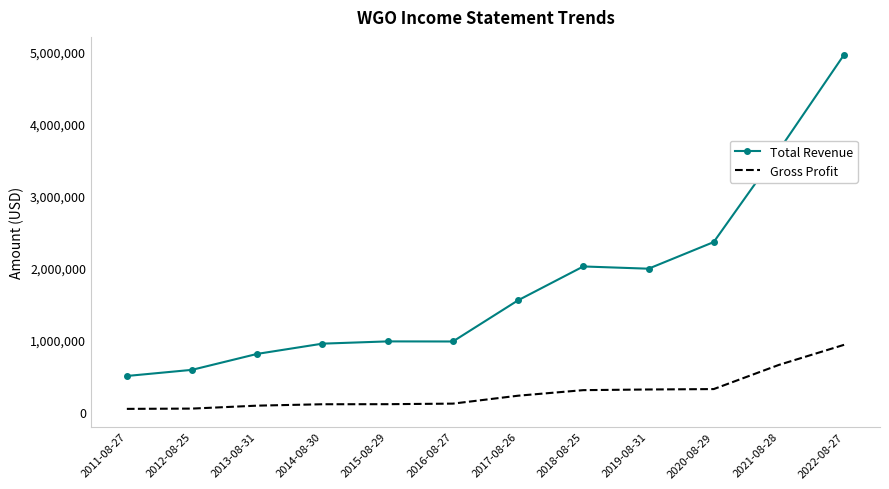

The value of Total Revenue at 2022-08-27 is 7115192. True or false?

False